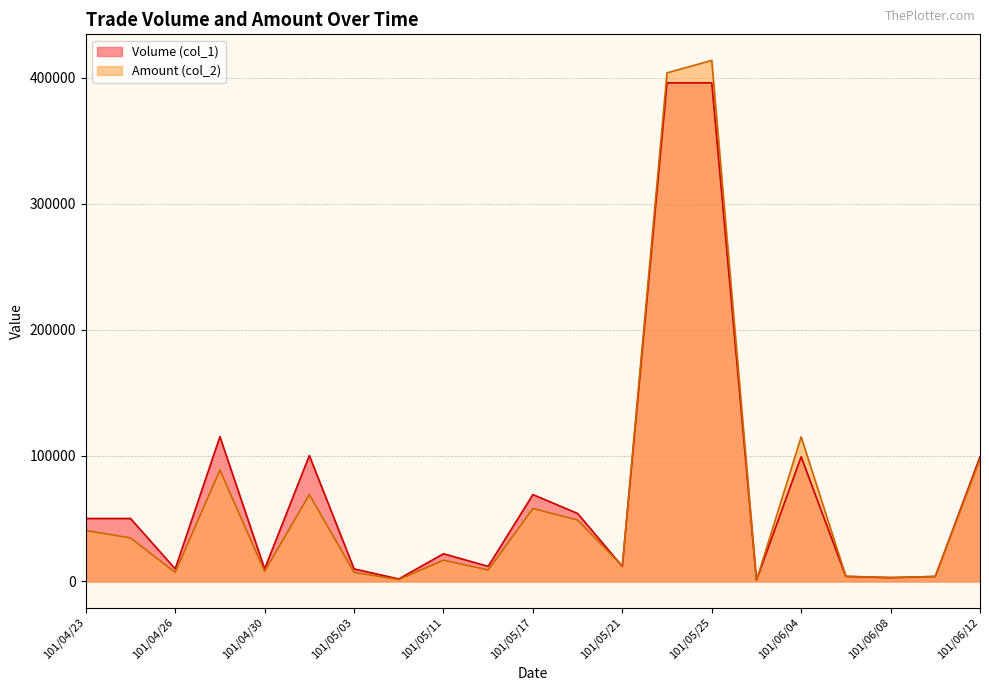

What is the difference between the Amount (col_2) values at 101/05/24 and 101/05/11?

386980